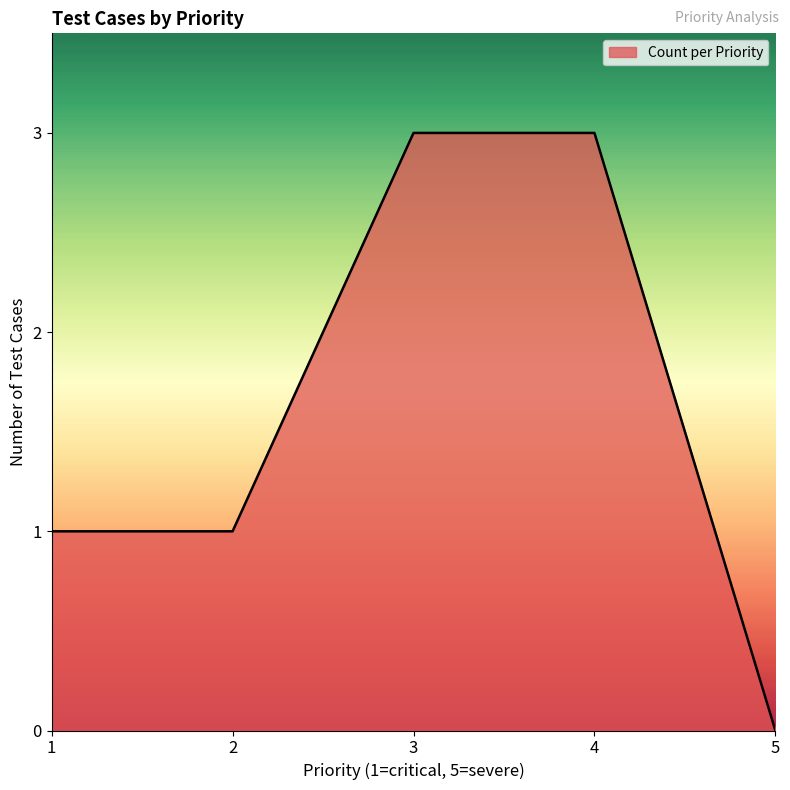

Count the number of data series in this chart.

1